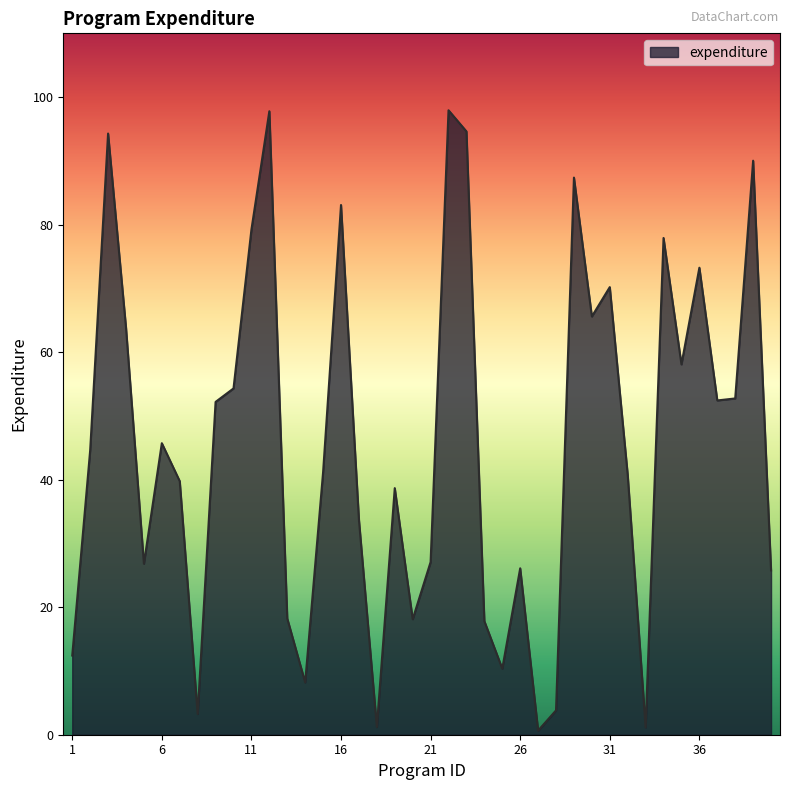

What is the difference between the maximum and minimum values?

97.3